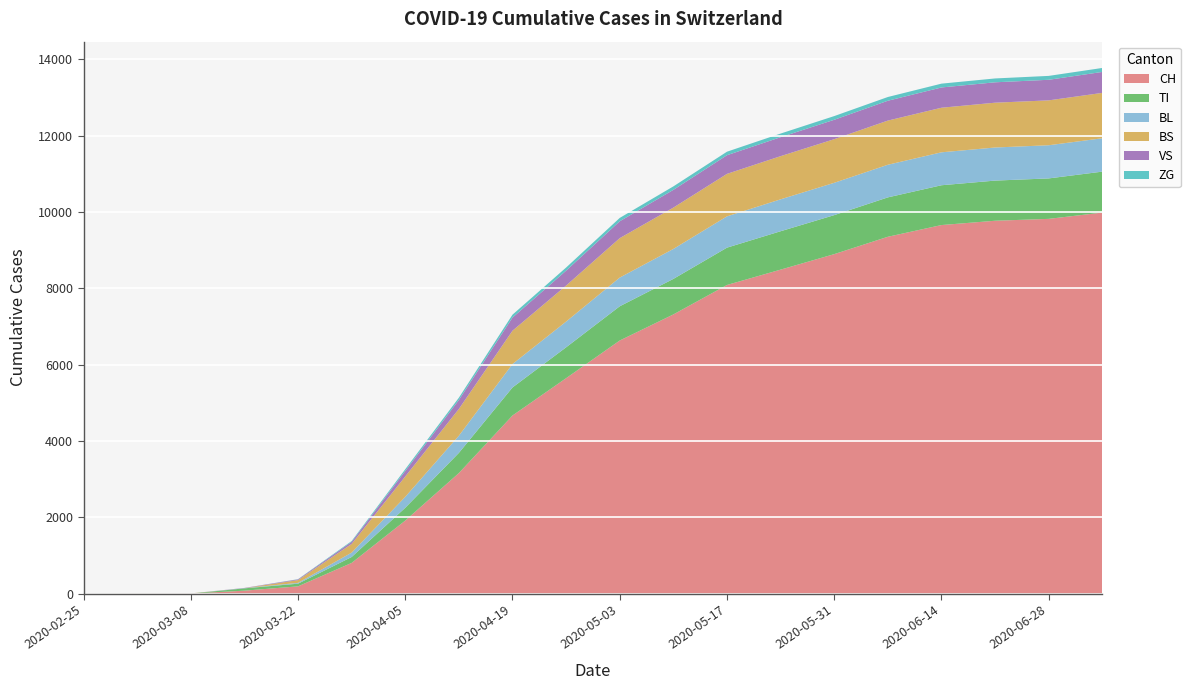

Reading right to left, list all the values displayed in this chart.

CH: 2020-07-05=9985	2020-06-28=9820	2020-06-21=9771	2020-06-14=9658	2020-06-07=9351	2020-05-31=8896	2020-05-24=8490	2020-05-17=8088	2020-05-10=7316	2020-05-03=6633	2020-04-26=5646	2020-04-19=4668	2020-04-12=3160	2020-04-05=1915	2020-03-29=806	2020-03-22=192	2020-03-15=79	2020-03-08=3	2020-03-01=0	2020-02-25=0
TI: 2020-07-05=1073	2020-06-28=1060	2020-06-21=1052	2020-06-14=1043	2020-06-07=1032	2020-05-31=1022	2020-05-24=1006	2020-05-17=978	2020-05-10=931	2020-05-03=897	2020-04-26=809	2020-04-19=735	2020-04-12=529	2020-04-05=336	2020-03-29=155	2020-03-22=70	2020-03-15=61	2020-03-08=0	2020-03-01=0	2020-02-25=0
BL: 2020-07-05=874	2020-06-28=869	2020-06-21=867	2020-06-14=863	2020-06-07=855	2020-05-31=847	2020-05-24=836	2020-05-17=820	2020-05-10=785	2020-05-03=752	2020-04-26=674	2020-04-19=614	2020-04-12=450	2020-04-05=286	2020-03-29=115	2020-03-22=21	2020-03-15=5	2020-03-08=0	2020-03-01=0	2020-02-25=0
BS: 2020-07-05=1189	2020-06-28=1176	2020-06-21=1174	2020-06-14=1168	2020-06-07=1157	2020-05-31=1143	2020-05-24=1131	2020-05-17=1113	2020-05-10=1083	2020-05-03=1033	2020-04-26=944	2020-04-19=873	2020-04-12=701	2020-04-05=534	2020-03-29=228	2020-03-22=73	2020-03-15=0	2020-03-08=4	2020-03-01=4	2020-02-25=0
VS: 2020-07-05=549	2020-06-28=539	2020-06-21=534	2020-06-14=531	2020-06-07=520	2020-05-31=508	2020-05-24=497	2020-05-17=489	2020-05-10=465	2020-05-03=442	2020-04-26=390	2020-04-19=344	2020-04-12=235	2020-04-05=143	2020-03-29=54	2020-03-22=19	2020-03-15=6	2020-03-08=0	2020-03-01=0	2020-02-25=0
ZG: 2020-07-05=104	2020-06-28=102	2020-06-21=101	2020-06-14=100	2020-06-07=98	2020-05-31=97	2020-05-24=95	2020-05-17=92	2020-05-10=91	2020-05-03=88	2020-04-26=82	2020-04-19=76	2020-04-12=60	2020-04-05=47	2020-03-29=21	2020-03-22=5	2020-03-15=0	2020-03-08=0	2020-03-01=0	2020-02-25=0